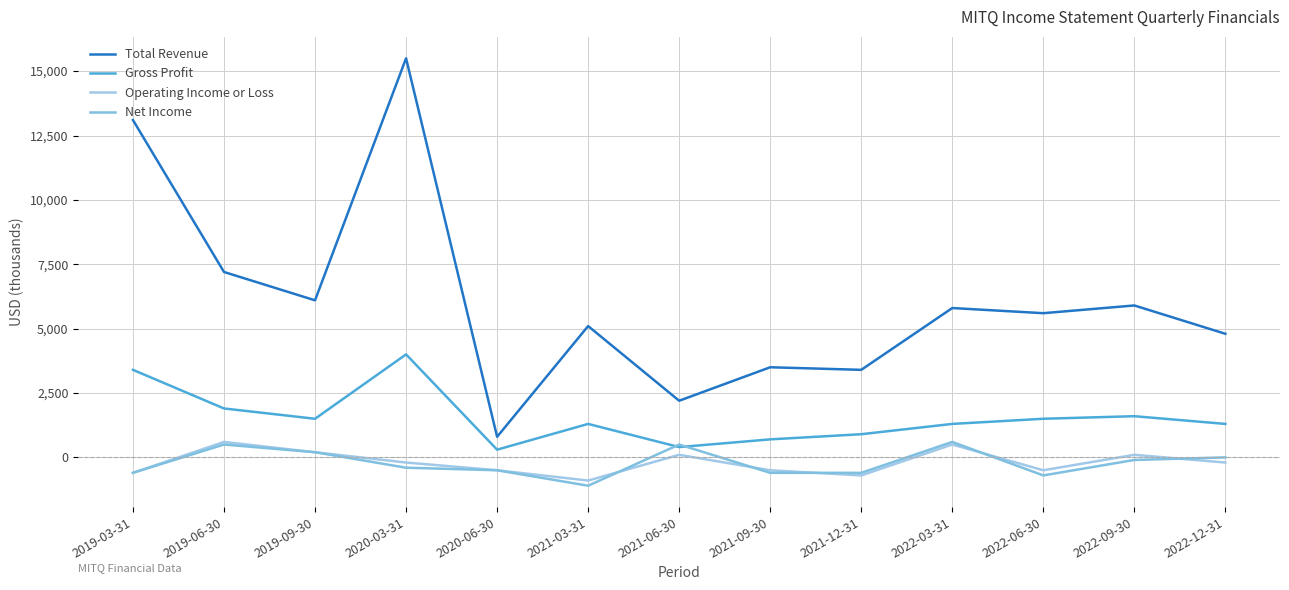

How many times do Gross Profit and Net Income cross each other?

2